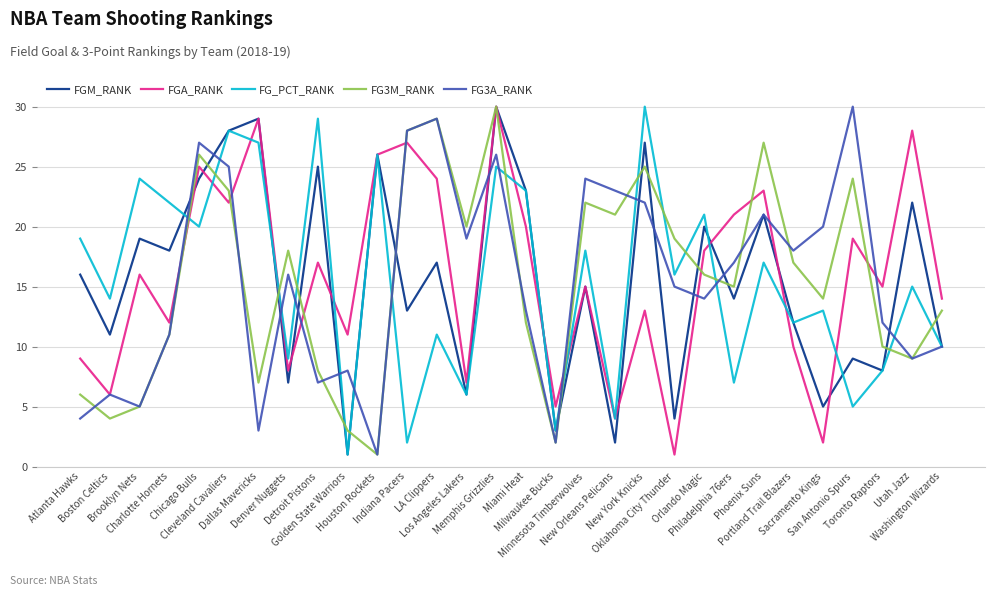

What is the maximum value for FGA_RANK?

30